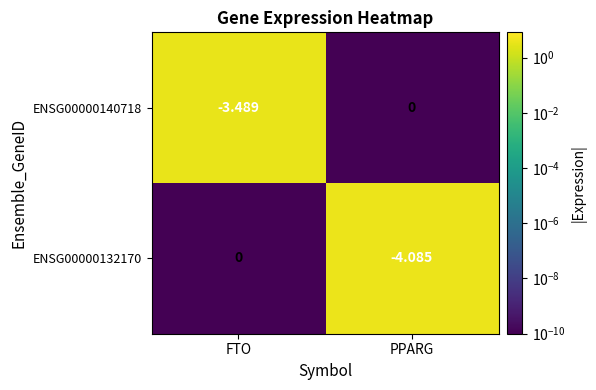

Where is ENSG00000132170 nearest to the value -2?

FTO